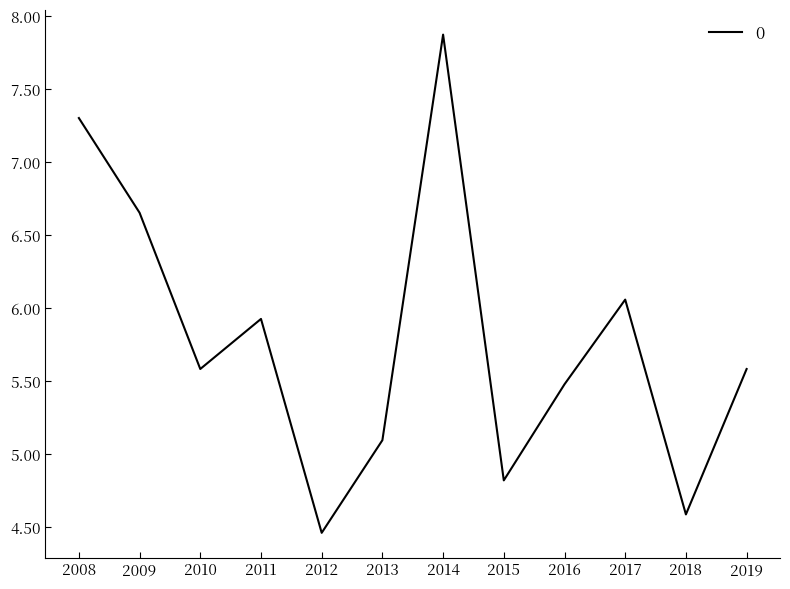

Between 2013 and 2012, which is larger?

2013